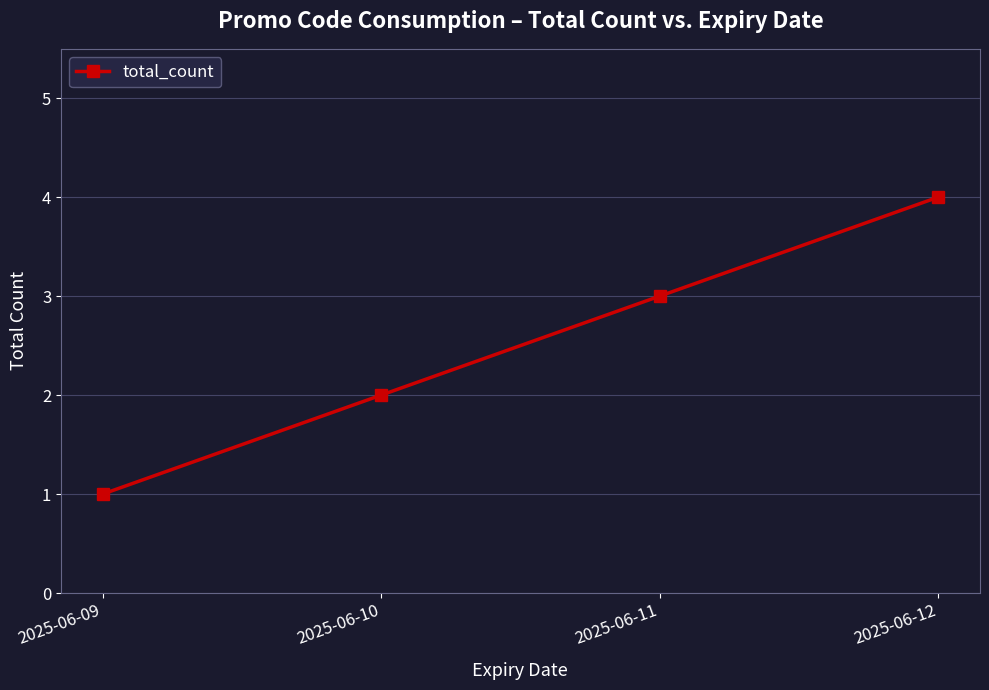

What is the sum of the values at 2025-06-10 and 2025-06-11?

5